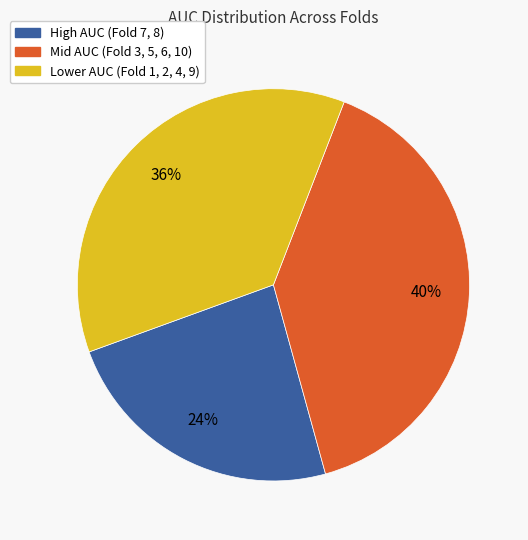

Count the number of slices in the pie.

3